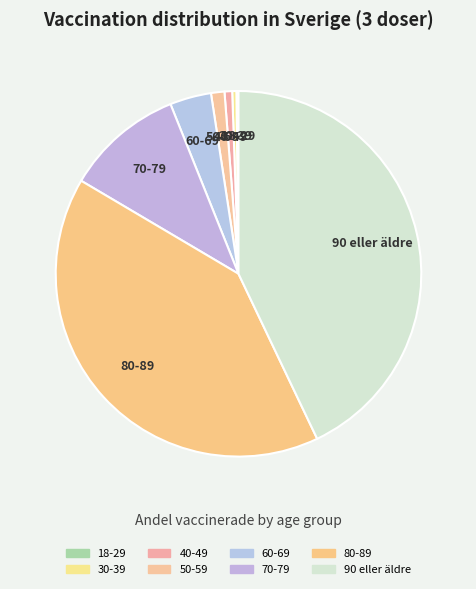

Is there any slice that represents more than half of the pie?

No